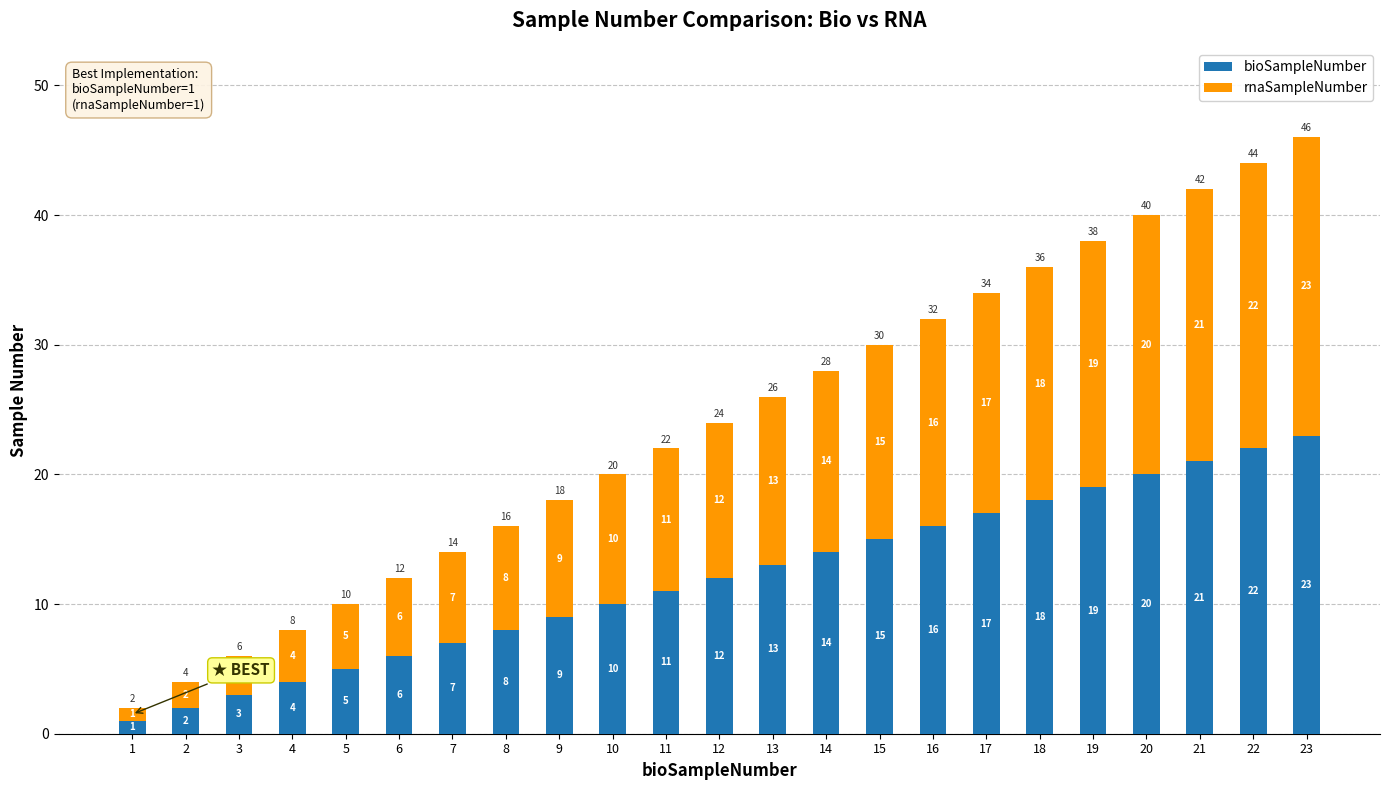

Does the chart contain stacked bars?

Yes